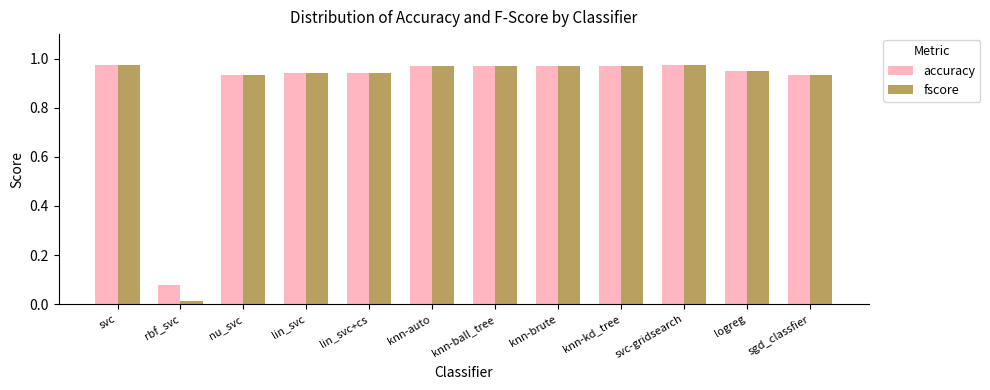

What position from the right is svc-gridsearch?

3